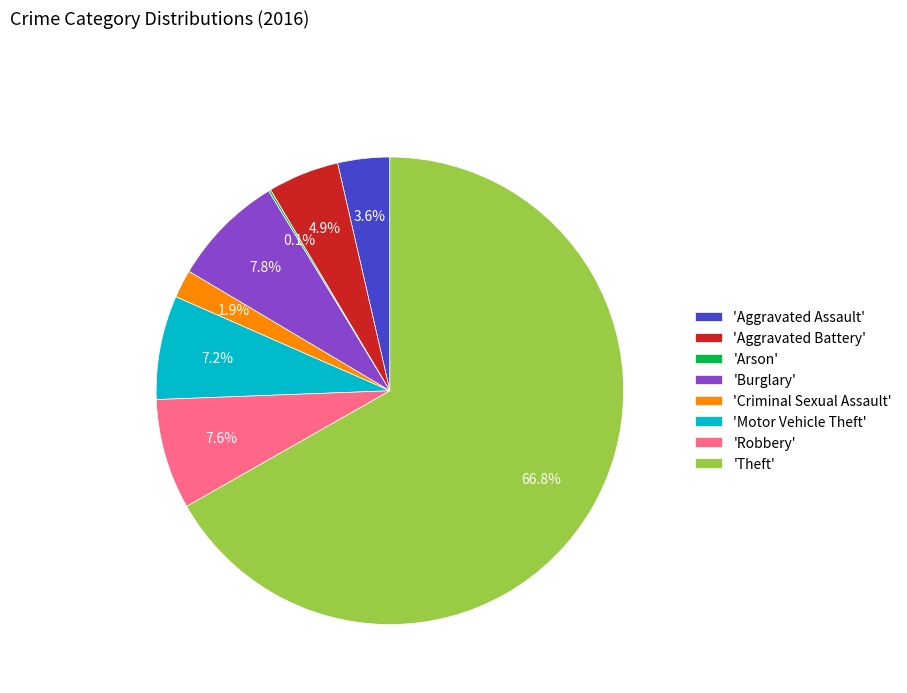

Approximately how many times larger is the value at 'Burglary' compared to 'Aggravated Battery'?

1.6